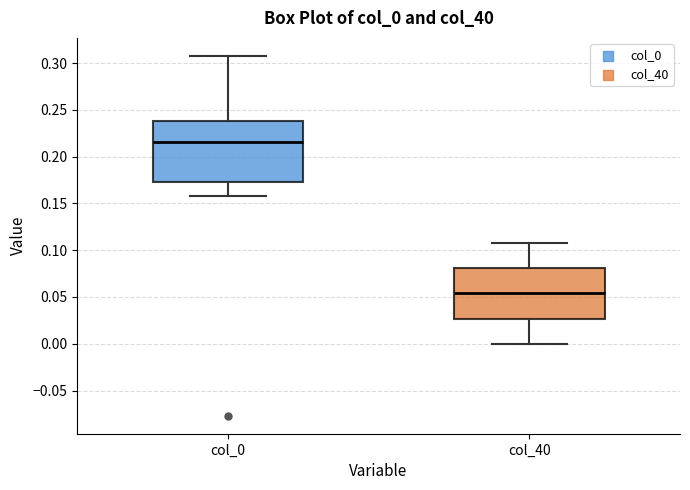

Reading left to right, read every box against the y-axis: the position of its median line, the range the box covers, and the ends of its whiskers. The values are not printed on the chart, so give them approximately, as read against the axis.

col_0: median 0.215, box 0.175 to 0.240, whiskers 0.160 to 0.310
col_40: median 0.055, box 0.025 to 0.080, whiskers 0.000 to 0.105